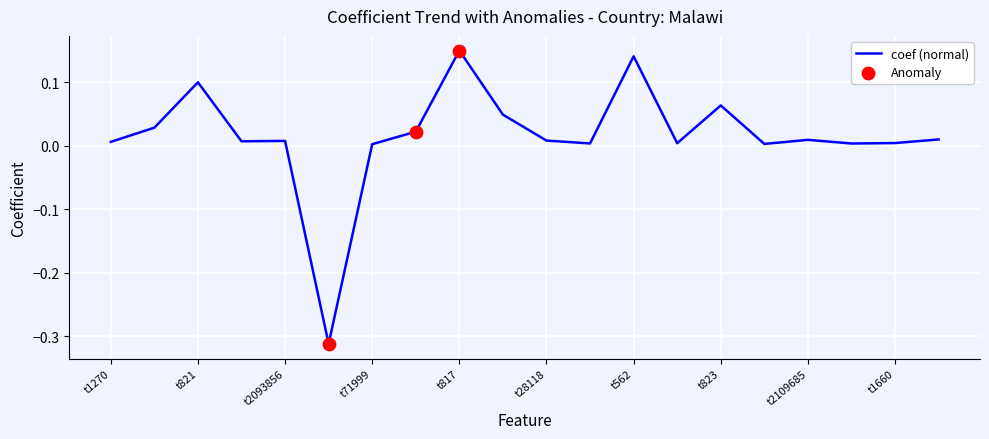

What is the difference between the maximum and minimum values?

0.5